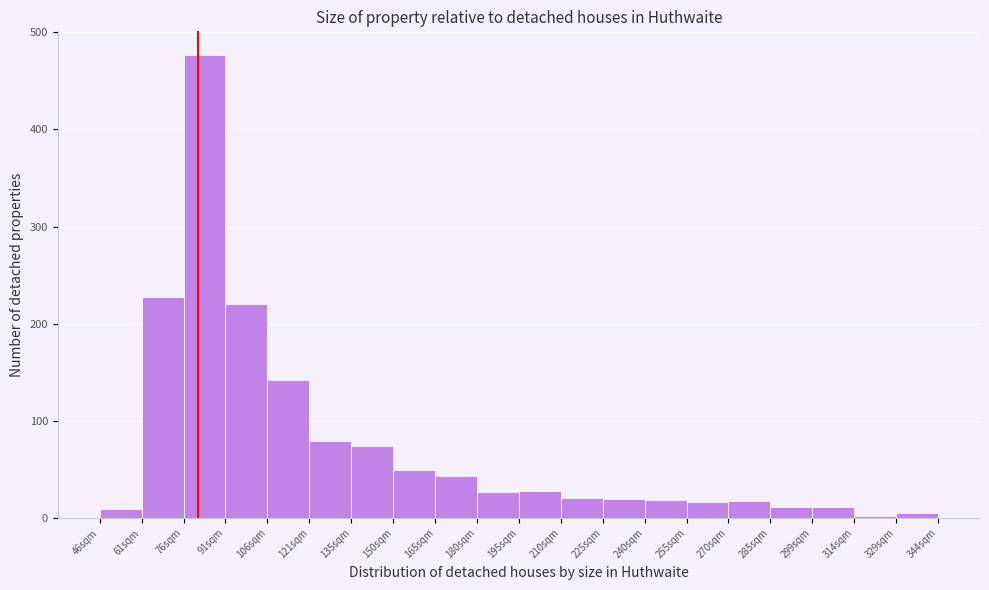

Reading left to right, list every bar in this chart as the range it spans on the x-axis followed by its height. Neither the bar edges nor the heights are printed on the chart, so give them approximately, as read against the axes.

46 to 61: under 10
61 to 76: 230
76 to 91: 480
91 to 106: 220
106 to 121: 140
121 to 136: 80
136 to 151: 70
151 to 166: 50
166 to 181: 40
181 to 196: 30
196 to 211: 30
211 to 226: 20
226 to 241: 20
241 to 256: 20
256 to 271: 20
271 to 286: 20
286 to 301: 10
301 to 316: 10
316 to 331: under 10
331 to 346: under 10